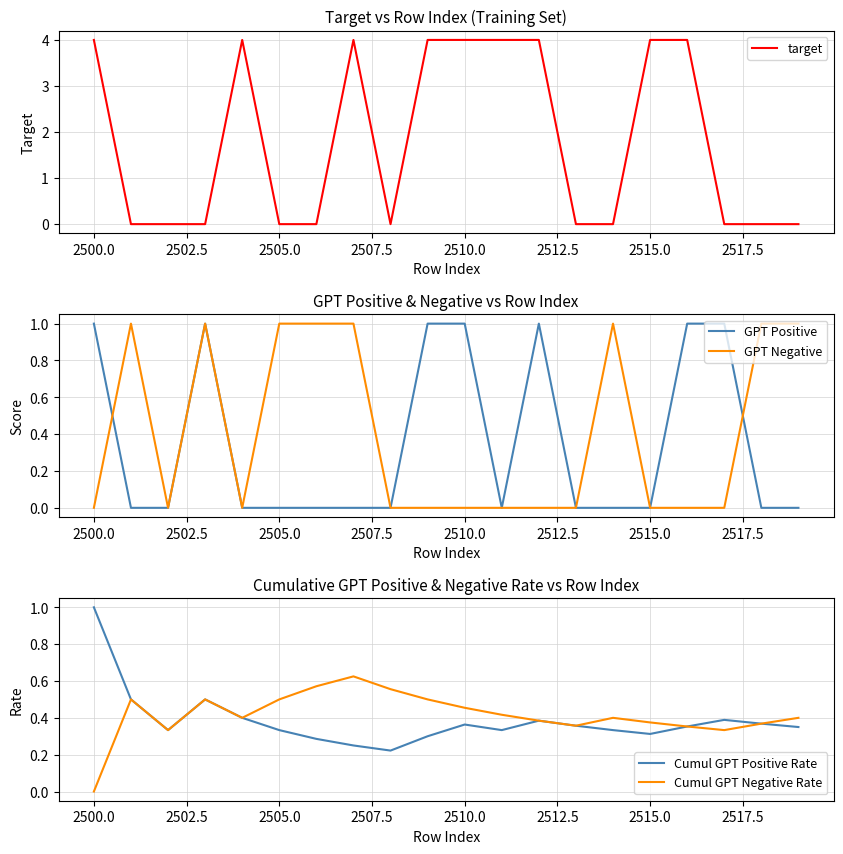

Is it true that GPT Negative equals 1 at 2505.0?

True